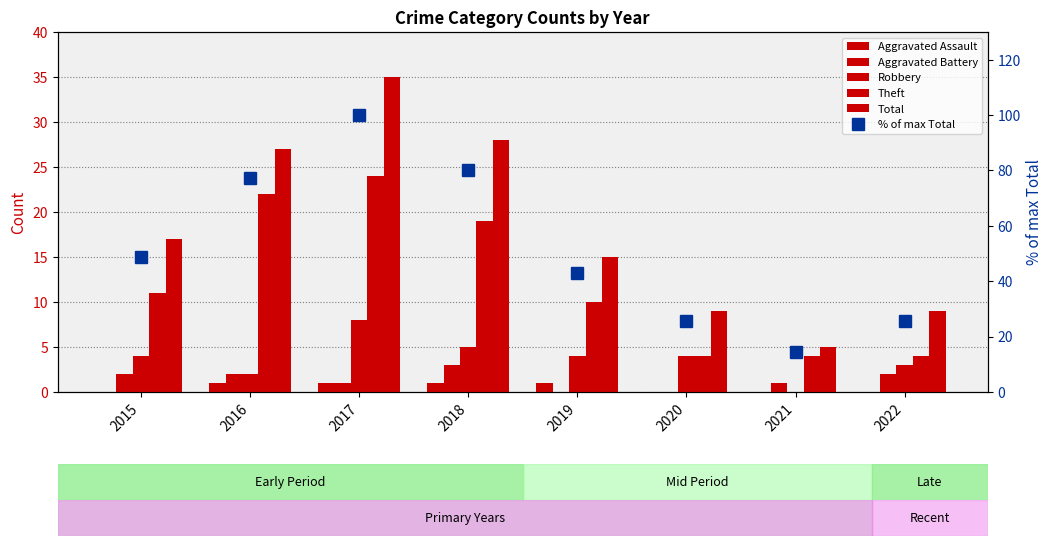

Rank the categories by Theft value from lowest to highest.

2020, 2021, 2022, 2019, 2015, 2018, 2016, 2017